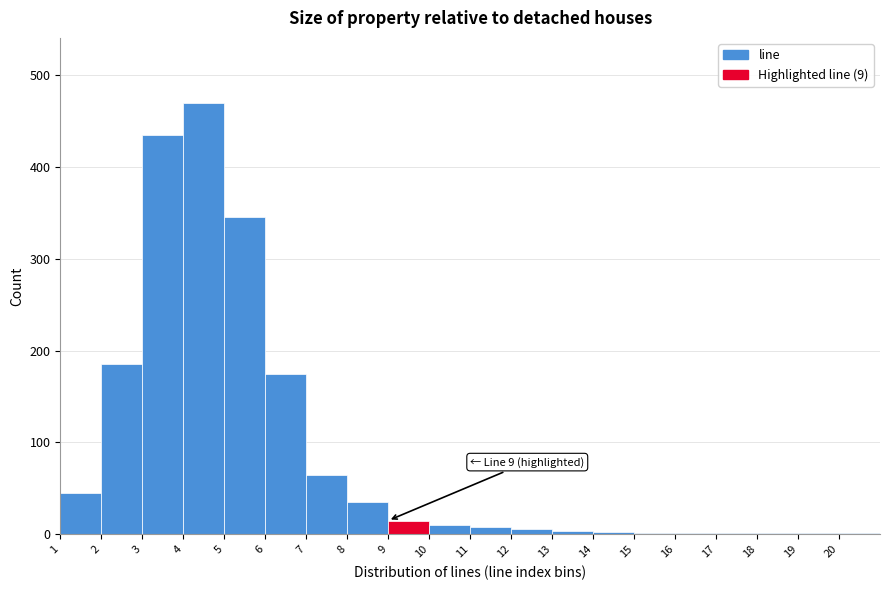

Over which range of the x-axis is the bar tallest?

4 to 5